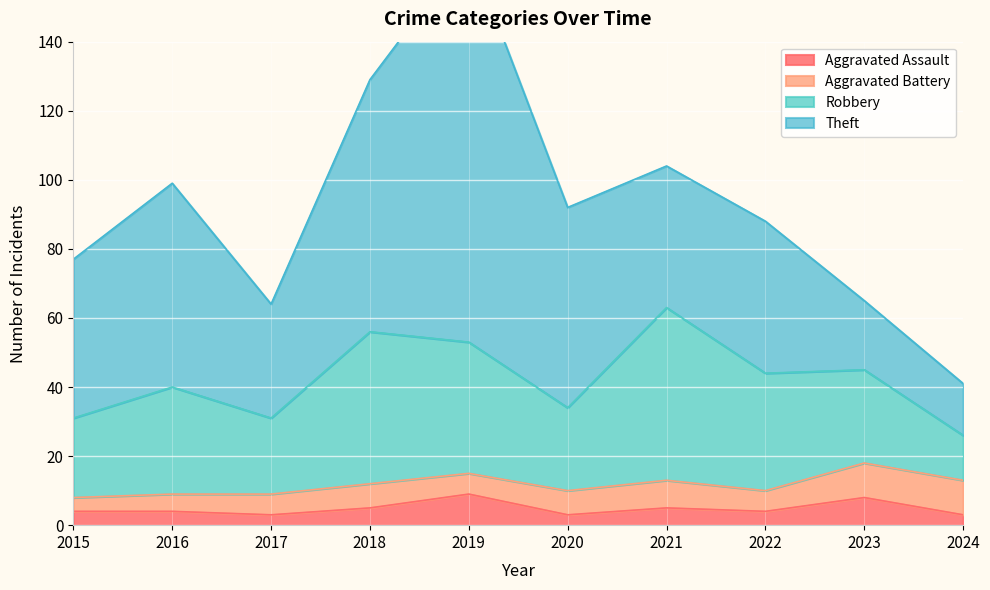

The Theft series shows 46 at 2015. True or false?

True